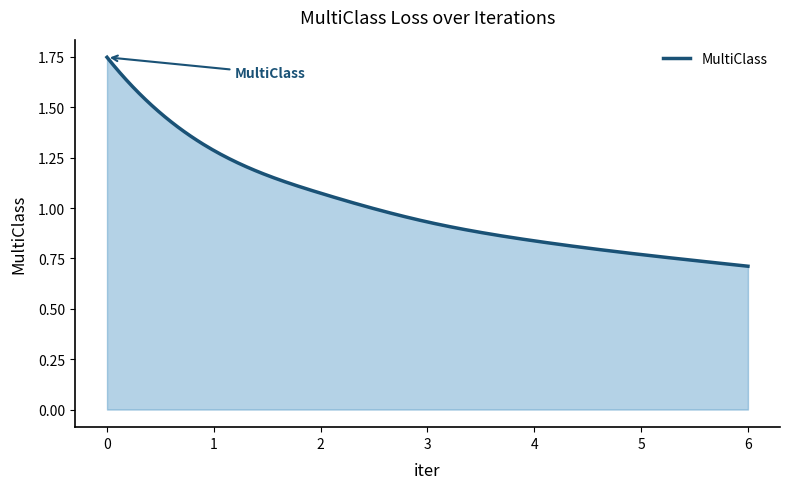

List the labels in order of value, smallest first.

6, 5, 4, 3, 2, 1, 0